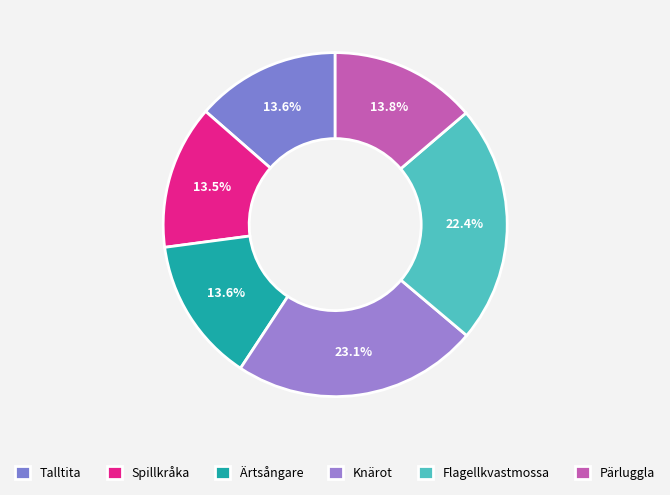

Is it true that Pärluggla is 14% of the pie?

True